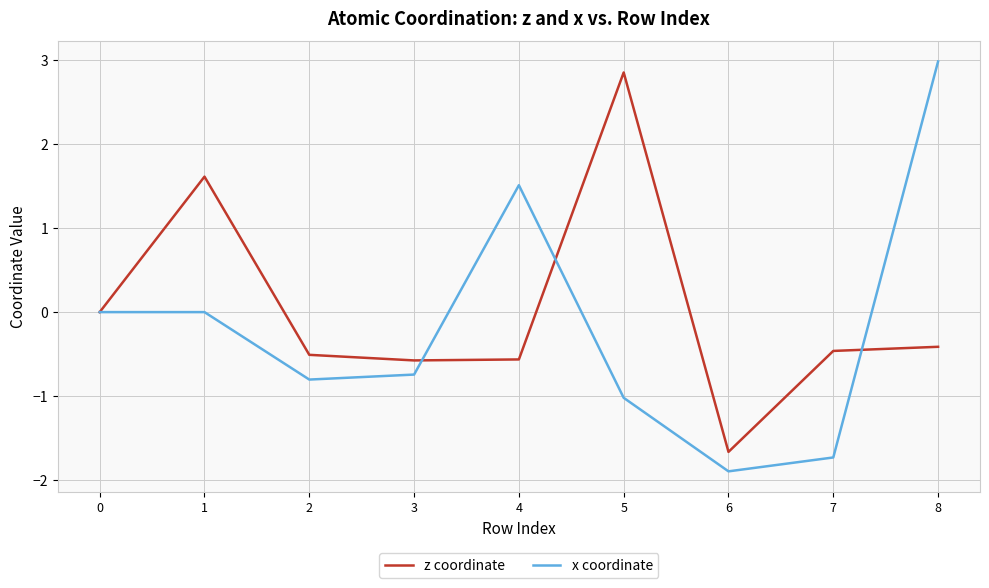

What is the difference between the highest and lowest values at 7?

1.3